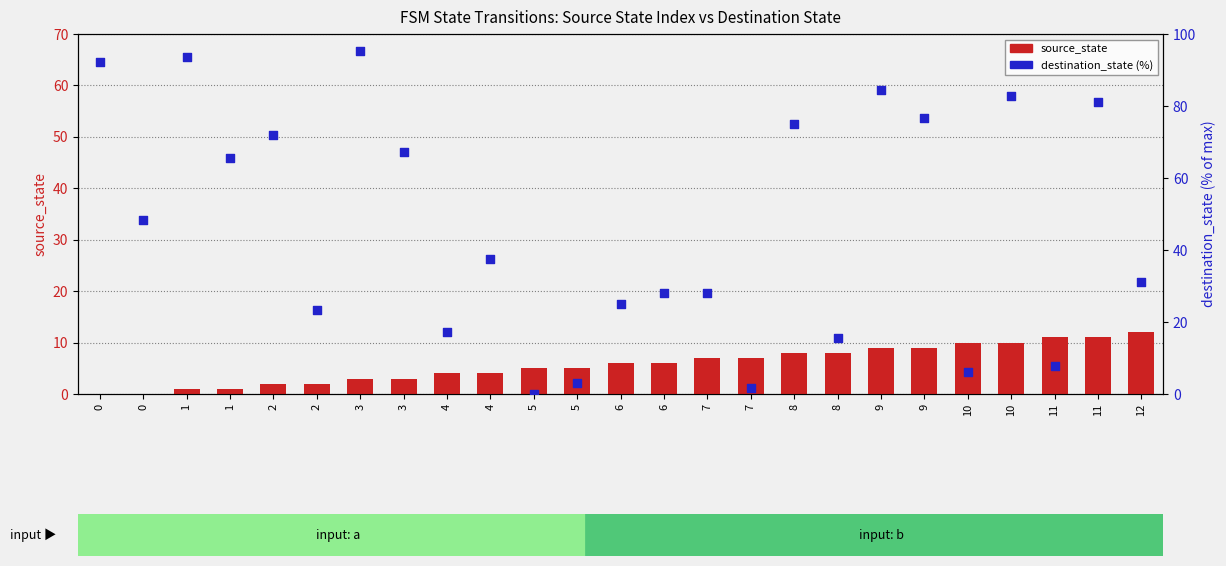

Which series has the largest total across all categories?

destination_state